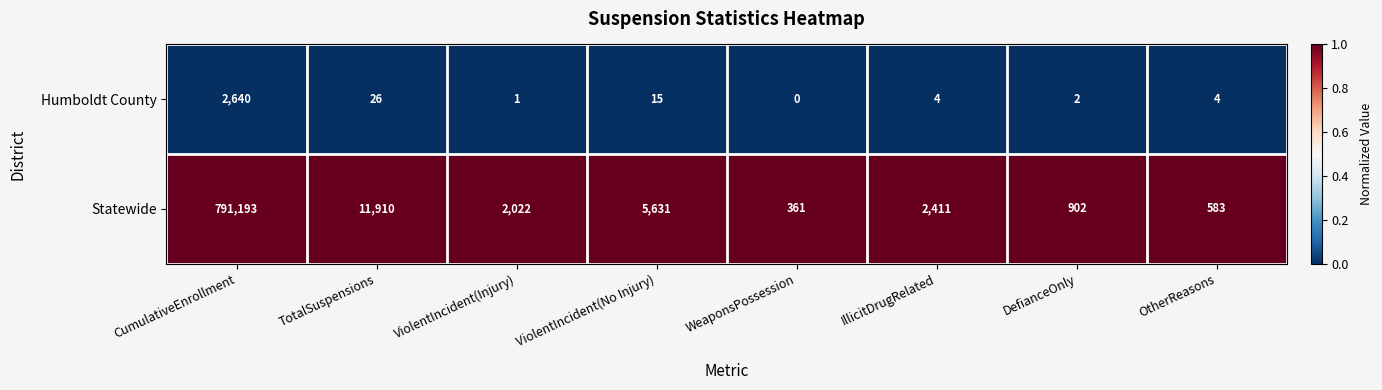

Which series has the largest range (max minus min)?

Statewide